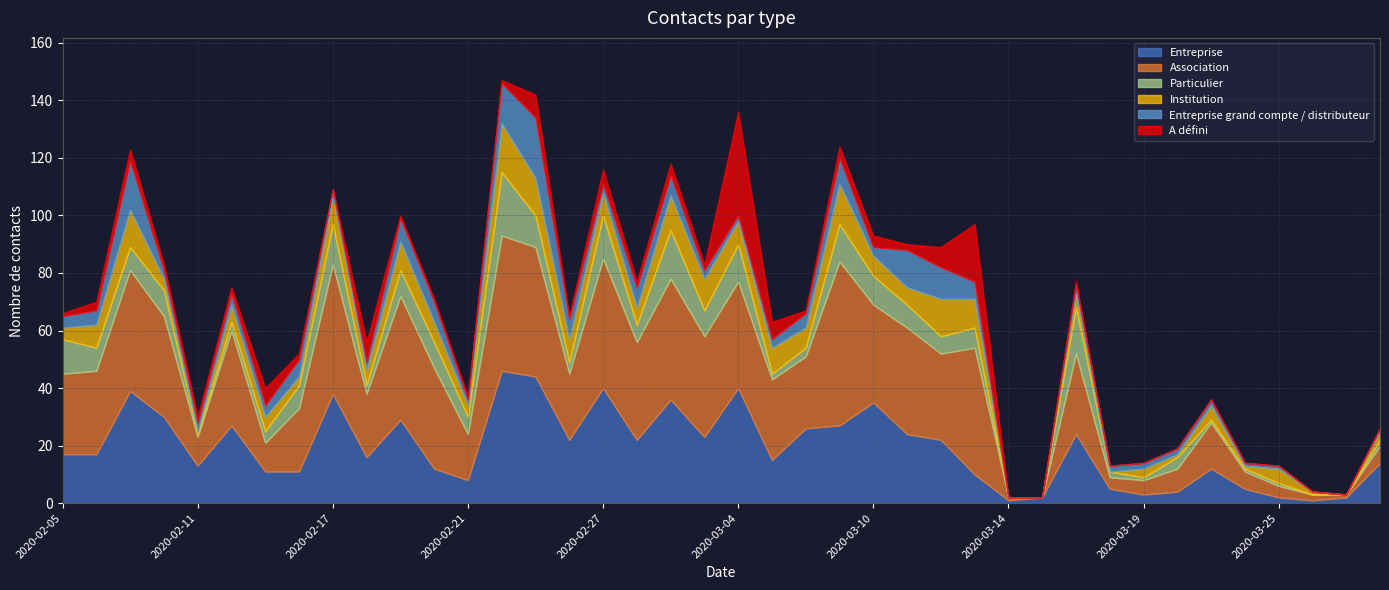

How many lines are shown in the chart?

6